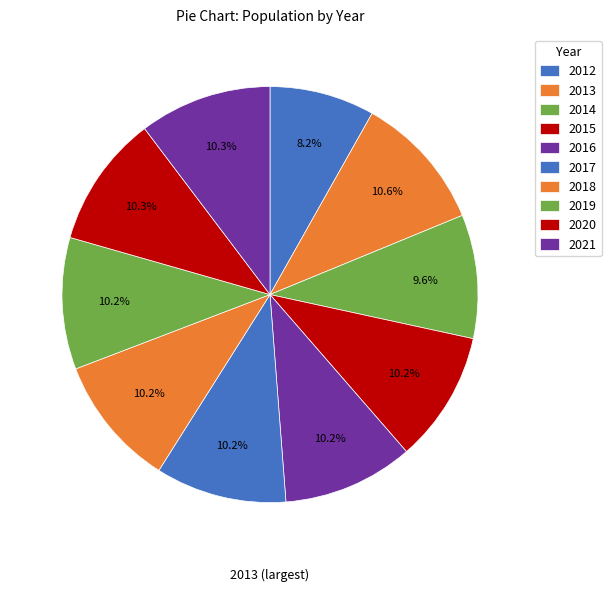

How many segments does this pie chart have?

10